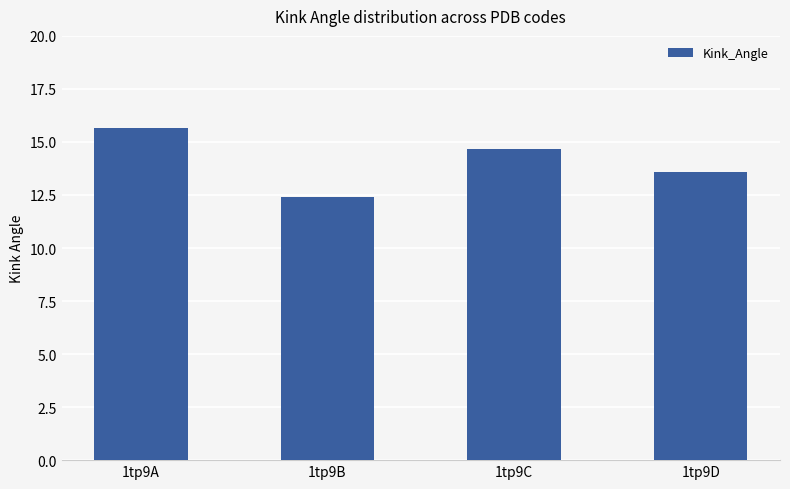

What is the greatest value displayed?

15.7